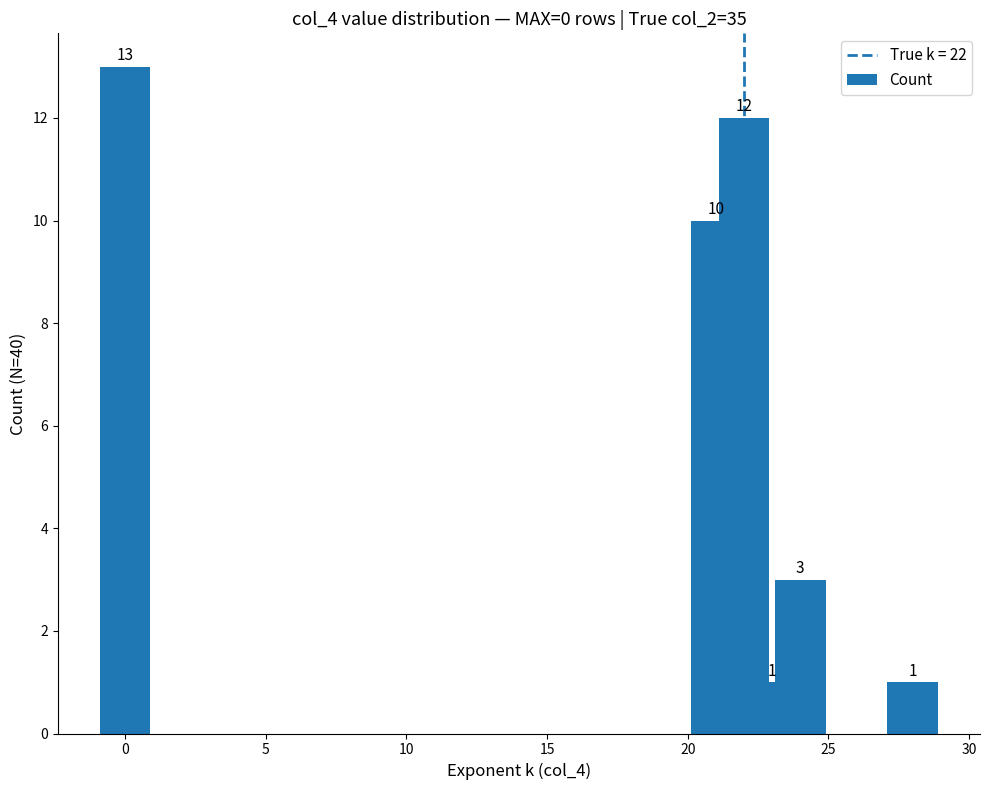

What is the smallest value displayed?

1